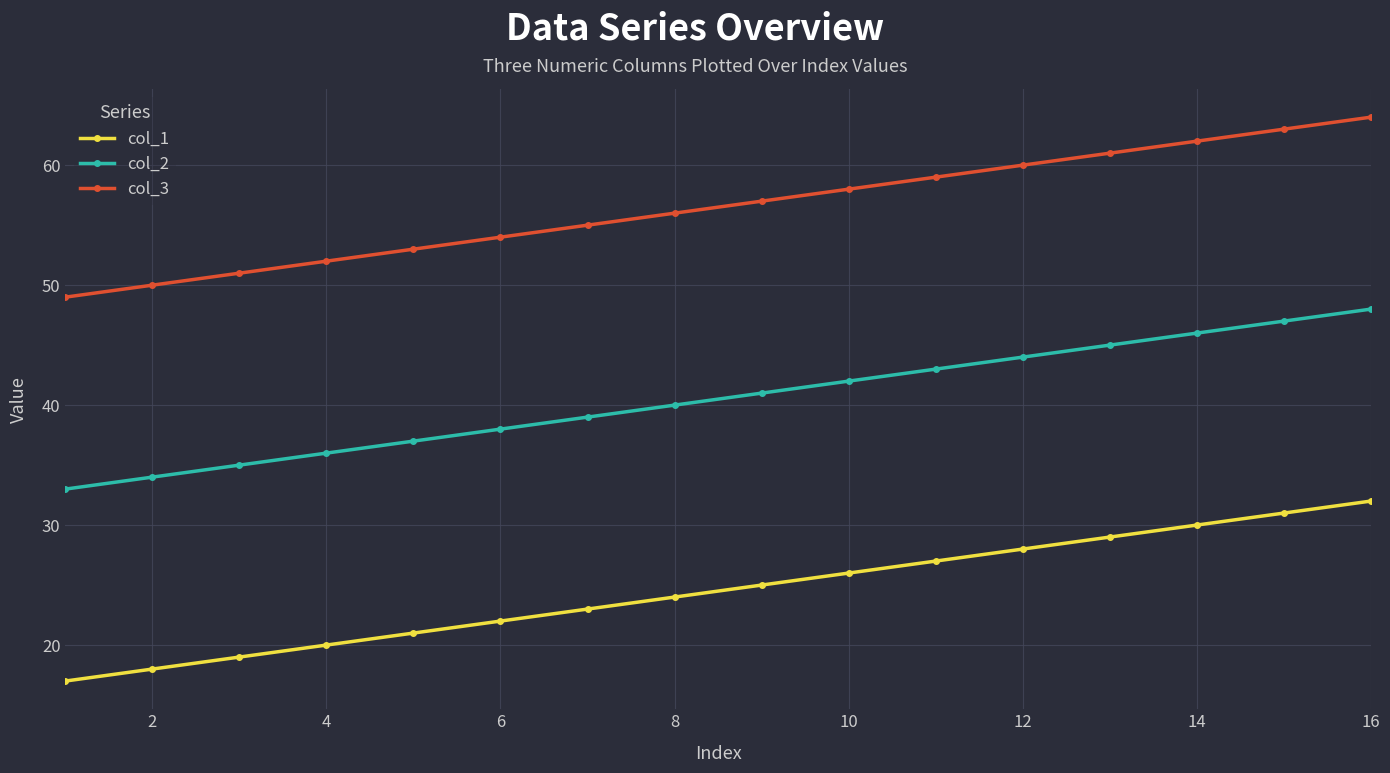

What is the sum of all col_2 values?

648